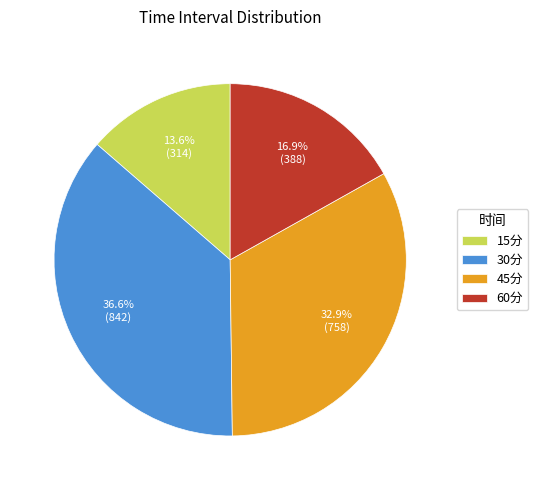

True or false: 15分 accounts for 1% of the total.

False